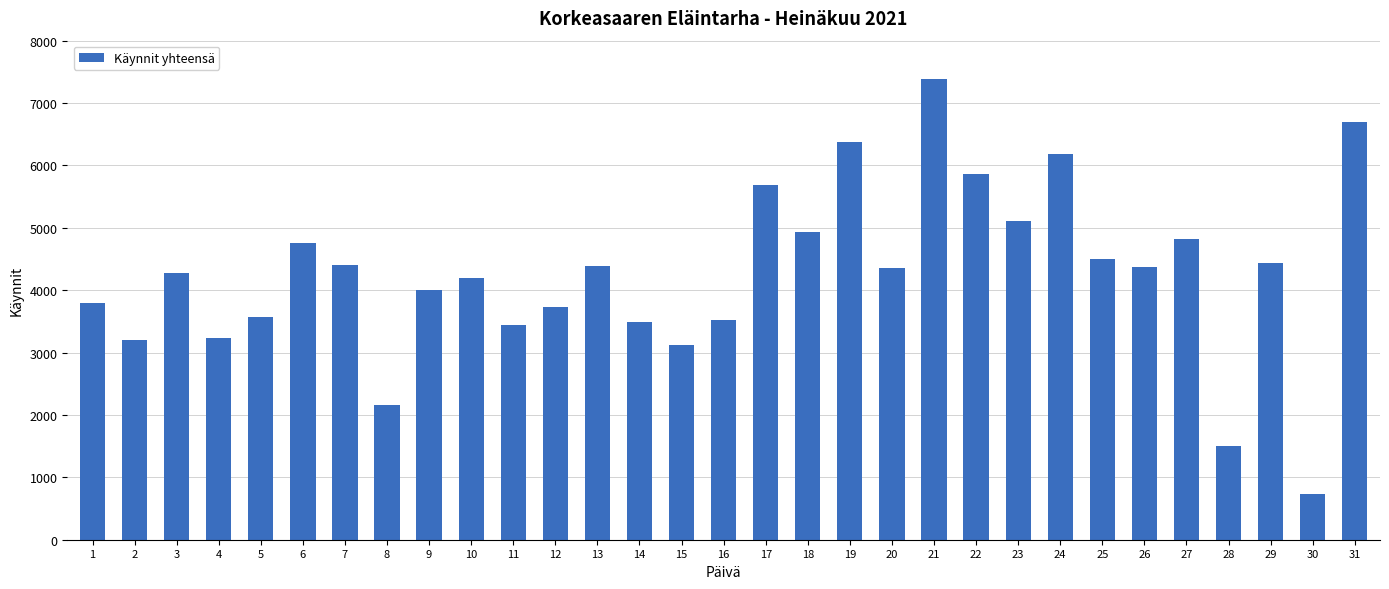

Which has a higher value, 25 or 17?

17